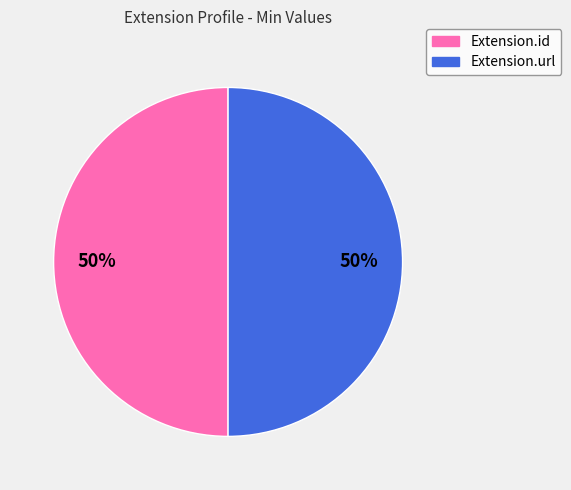

To the nearest percent, what is the average slice percentage?

50%